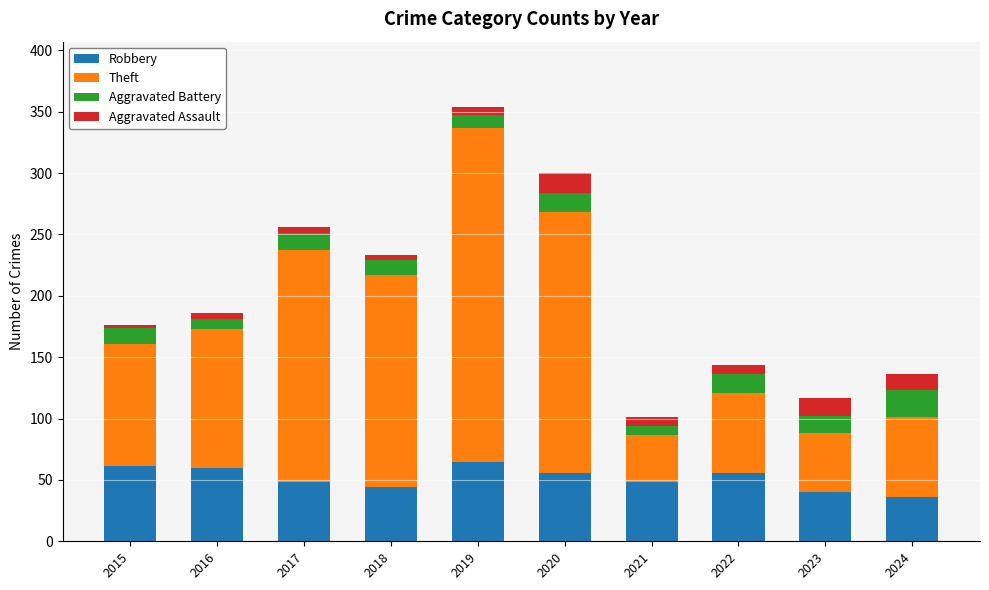

Is it true that Robbery equals 60 at 2016?

True